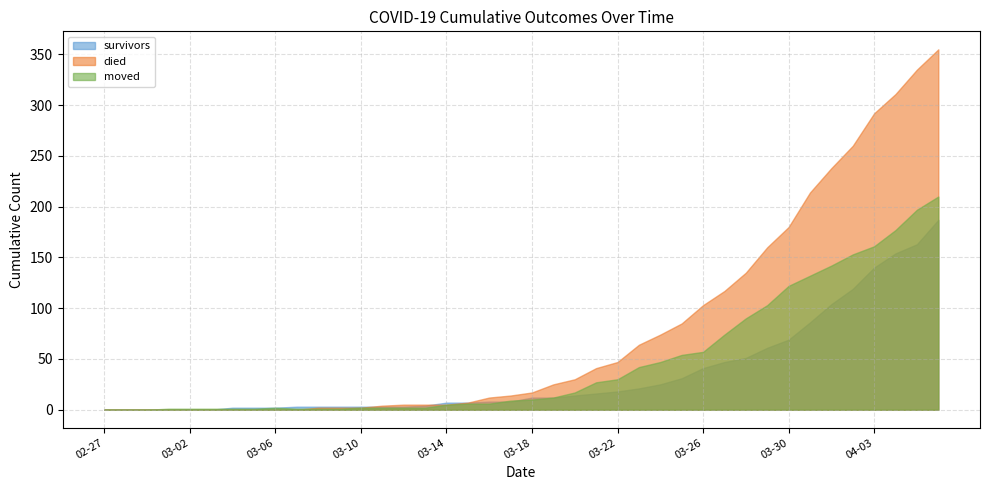

List the series in order of their peak value, highest first.

died, moved, survivors